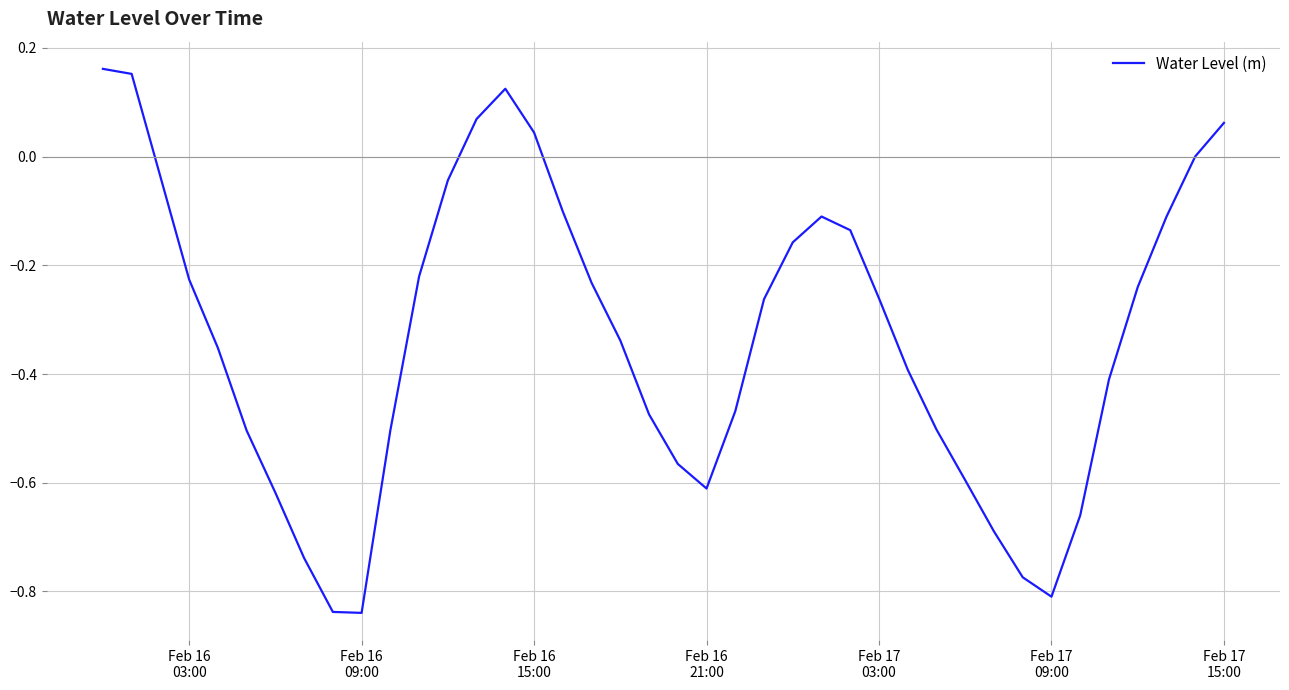

Reading left to right, what are all the values shown in this chart?

0.2	0.2	-0.0	-0.2	-0.4	-0.5	-0.6	-0.7	-0.8	-0.8	-0.5	-0.2	-0.0	0.1	0.1	0.0	-0.1	-0.2	-0.3	-0.5	-0.6	-0.6	-0.5	-0.3	-0.2	-0.1	-0.1	-0.3	-0.4	-0.5	-0.6	-0.7	-0.8	-0.8	-0.7	-0.4	-0.2	-0.1	0.0	0.1